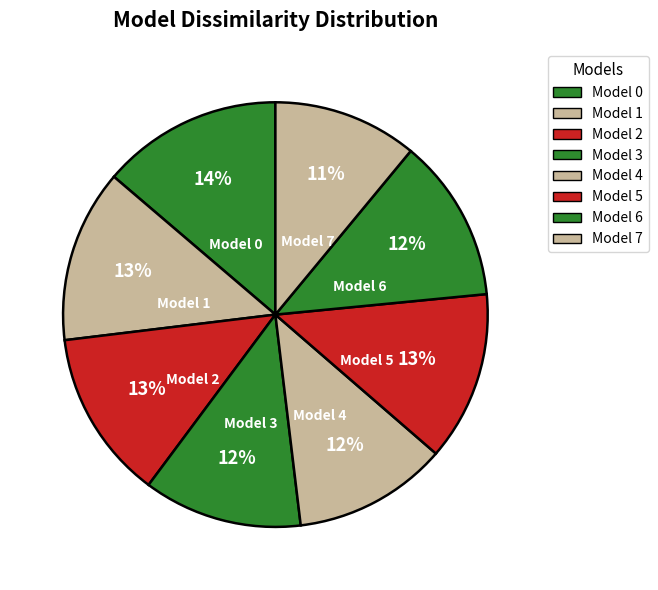

Combined, do Model 6 and Model 0 account for over 50%?

No